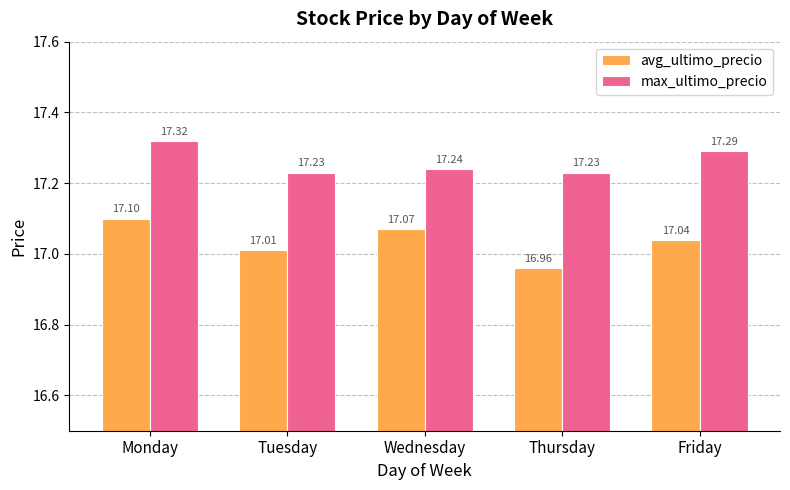

Which series has the largest range (max minus min)?

avg_ultimo_precio